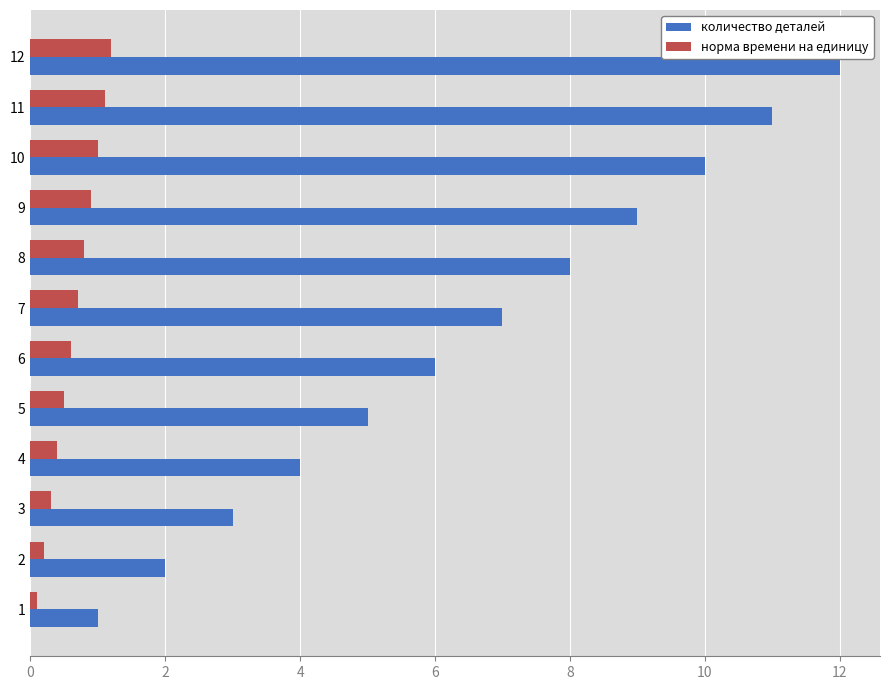

Which series changed the most between 3 and 6?

количество деталей